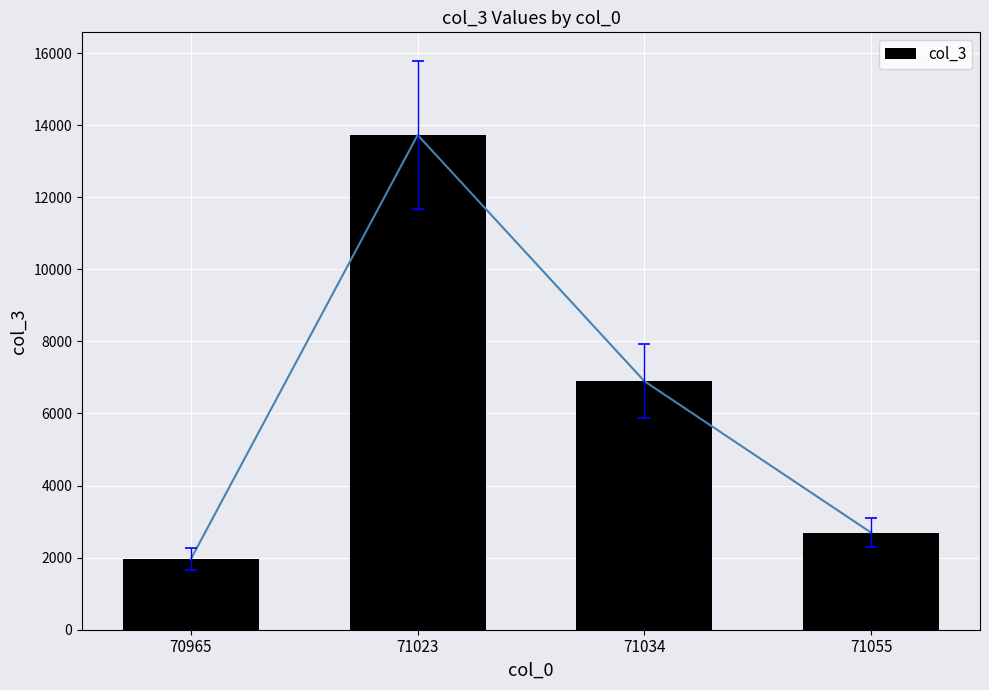

What is the value of the 1st bar from the left?

1961